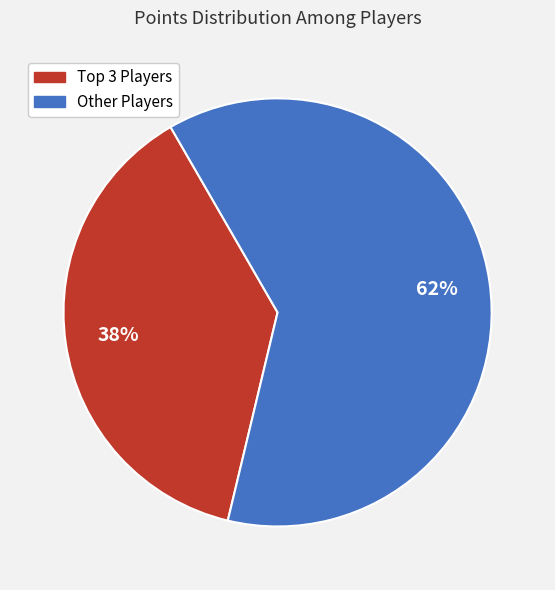

To the nearest percent, what is the difference between the largest and smallest slice percentages?

24%